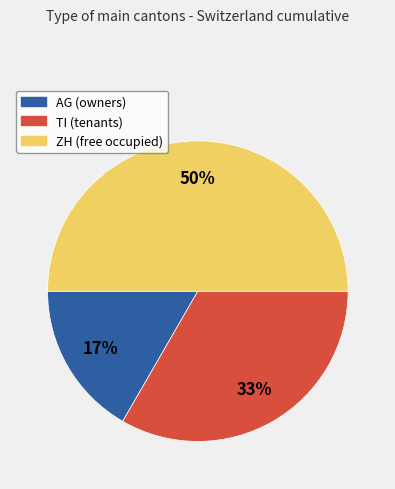

Rank the categories by value from lowest to highest.

AG, TI, ZH